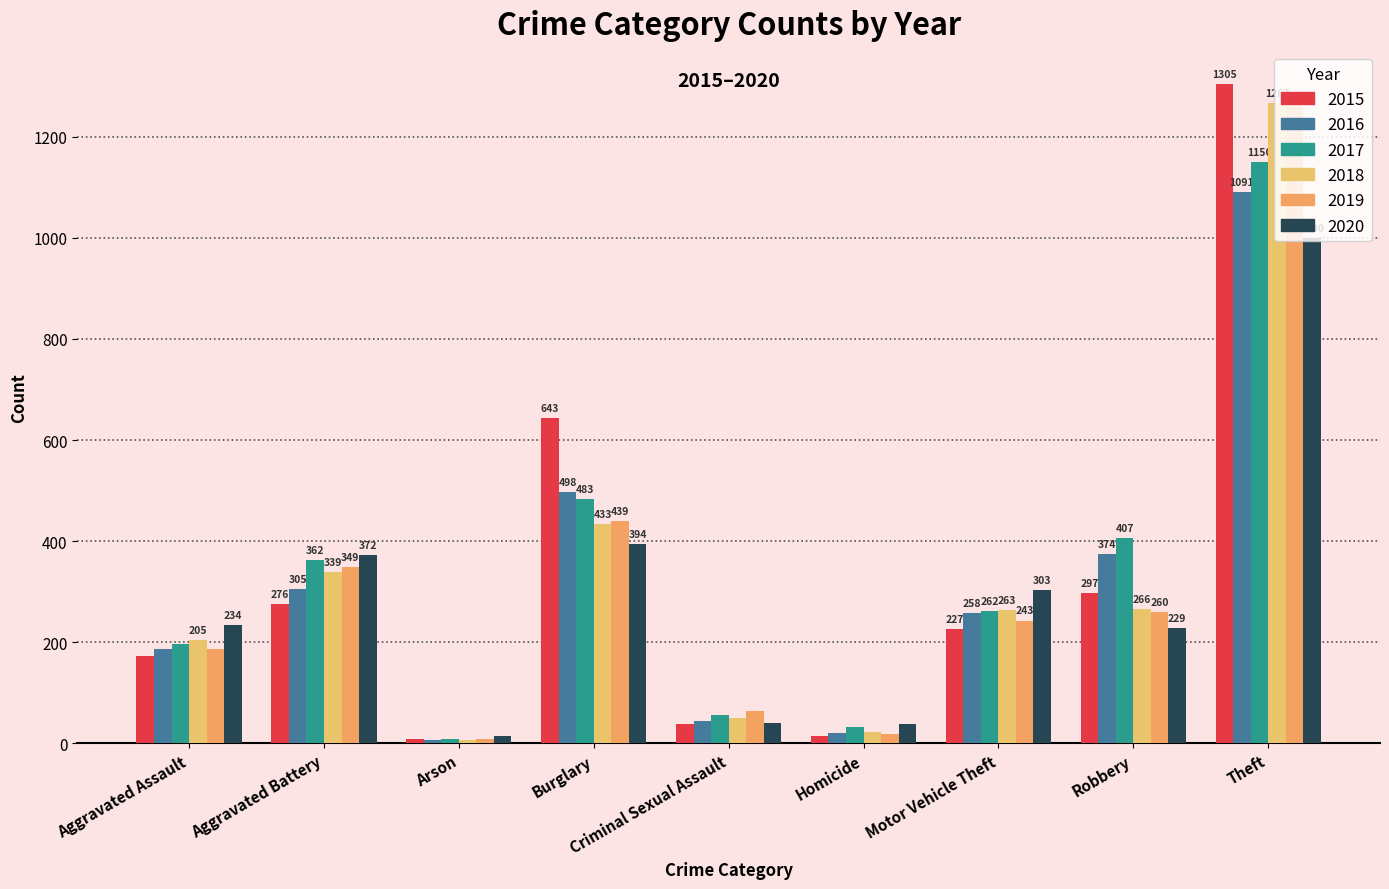

What is the difference between the highest and lowest values at Homicide?

23